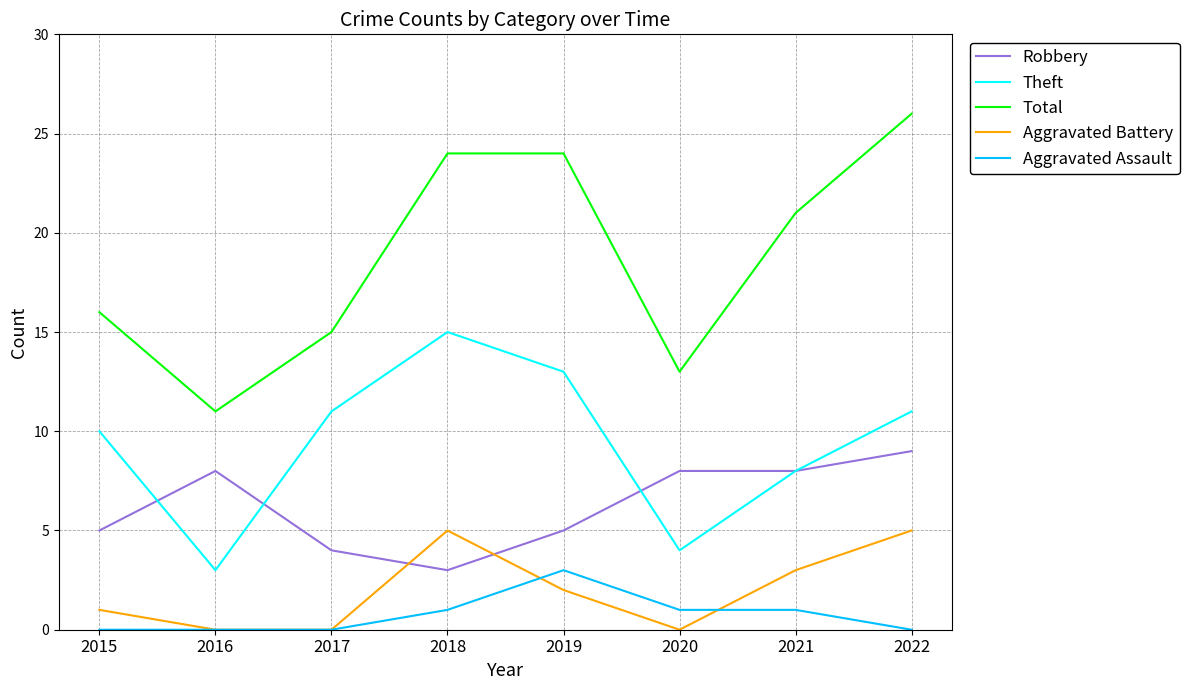

How many lines are shown in the chart?

5